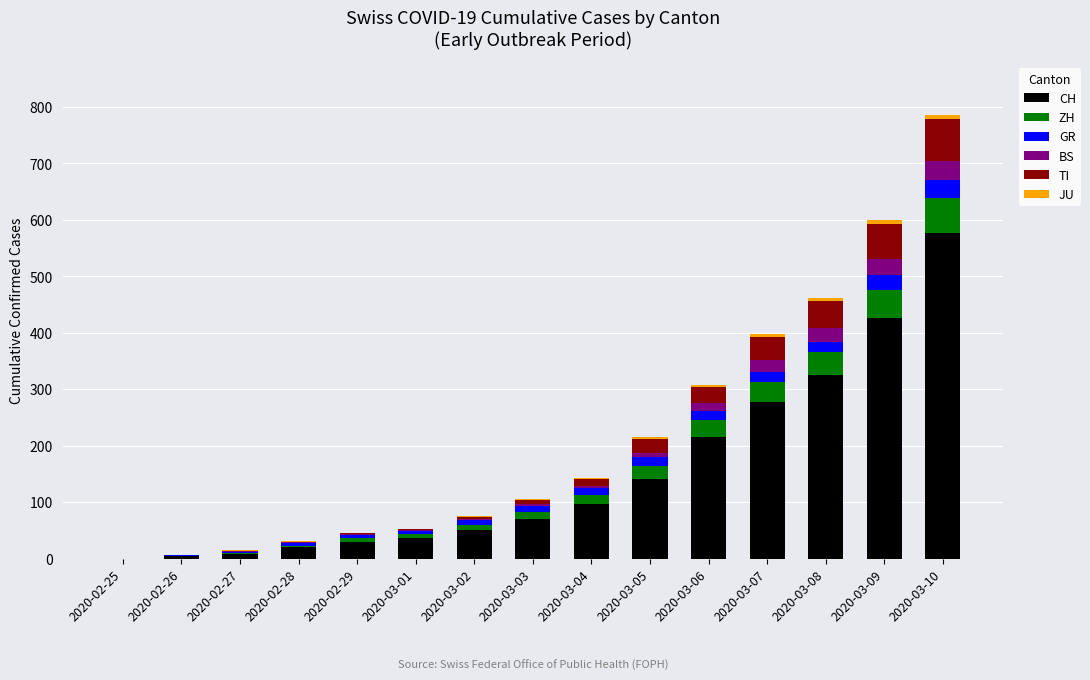

At which category is the sum across all series the highest?

2020-03-10